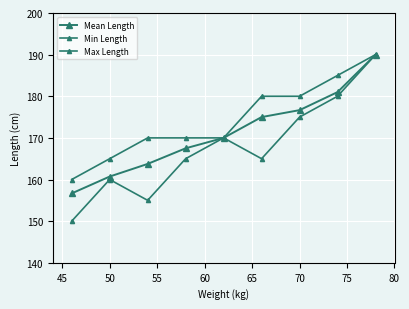

True or false: Min Length has more than 0 points higher than both neighbors.

True